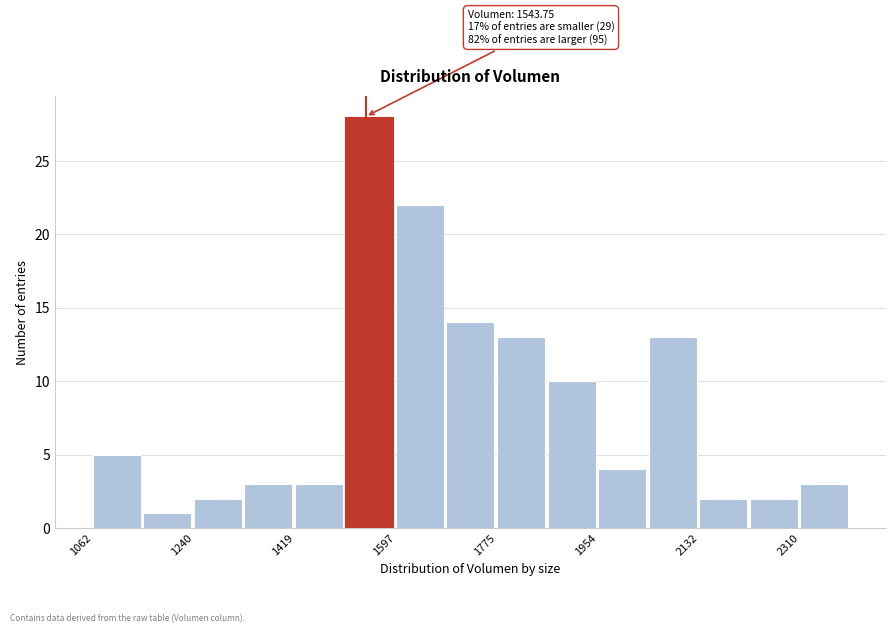

Which range on the x-axis has the tallest bar?

1500 to 1600